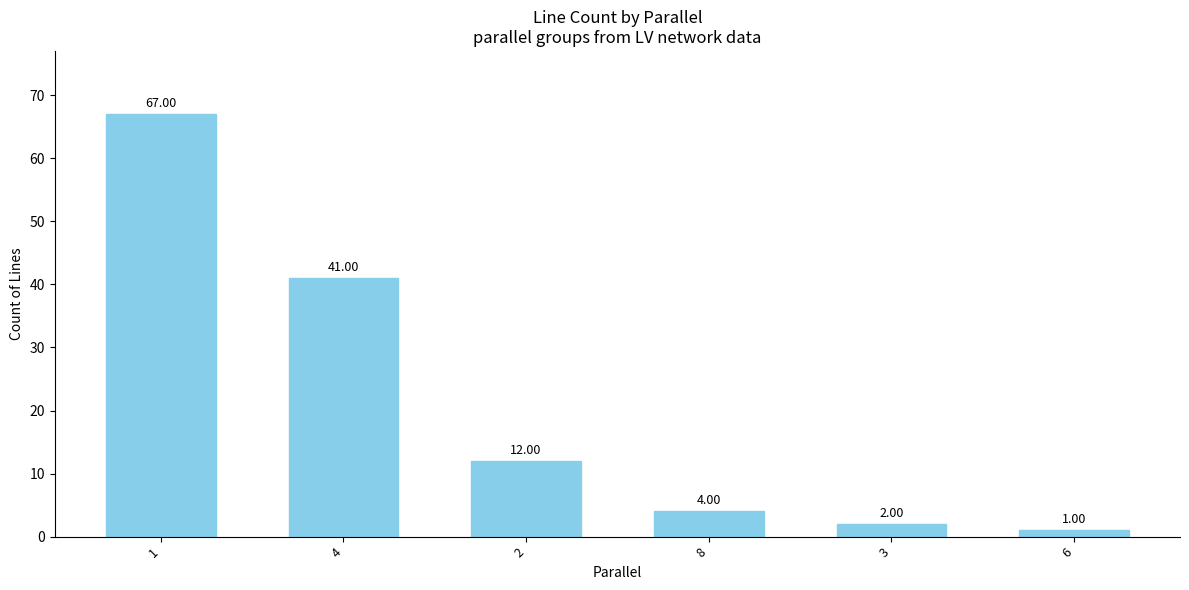

List the labels in order of value, largest first.

1, 4, 2, 8, 3, 6